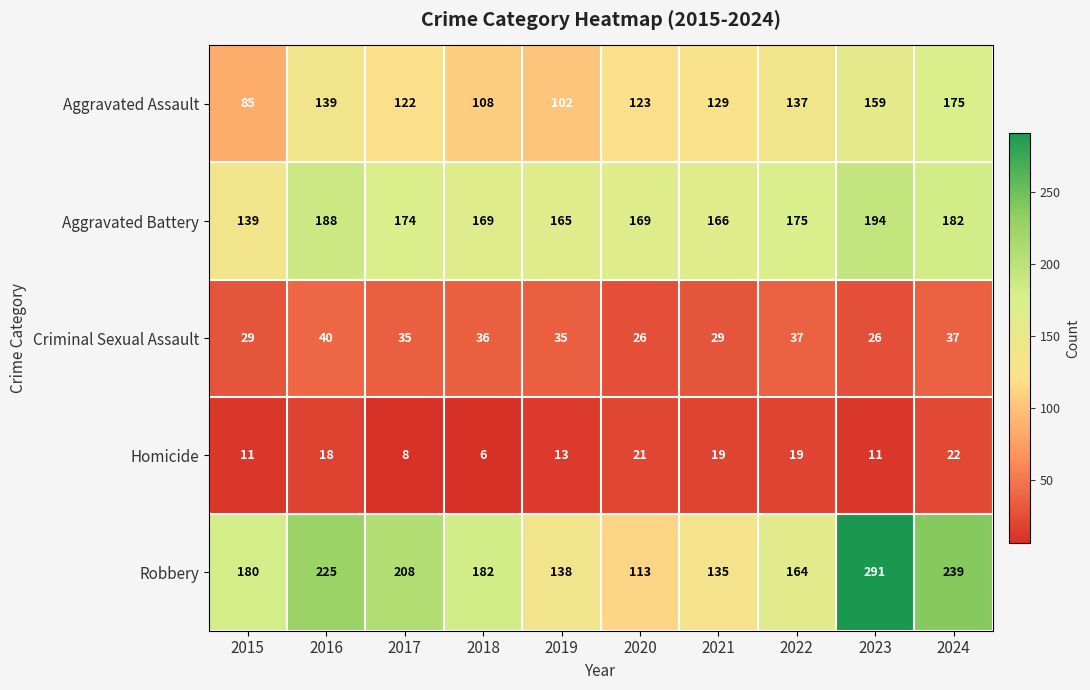

What is the difference between the maximum and minimum values in the Homicide series?

16